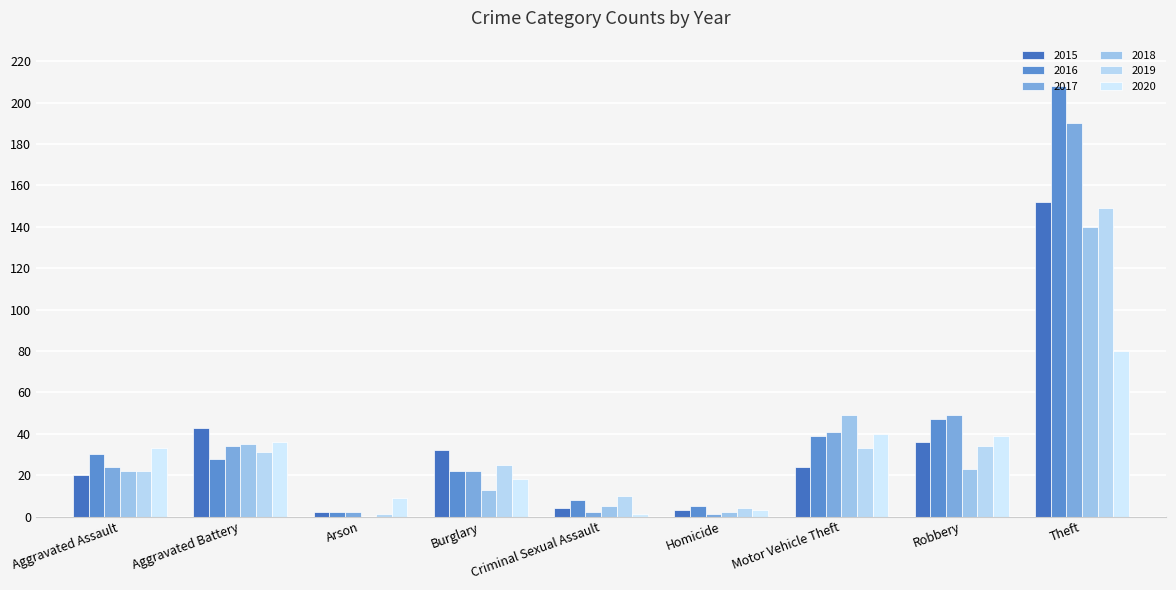

How many series are shown in this chart?

6